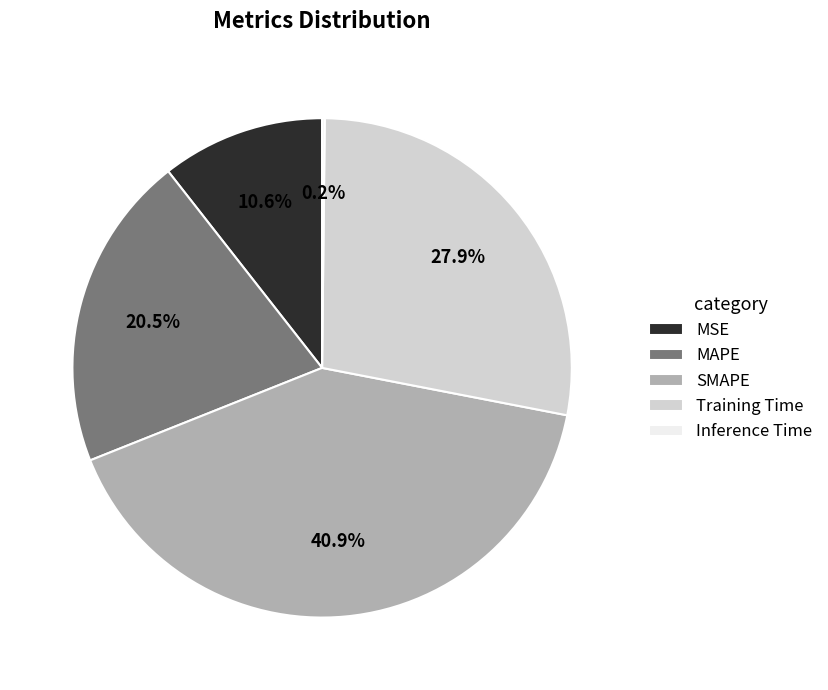

Does SMAPE account for over 50% of the chart?

No